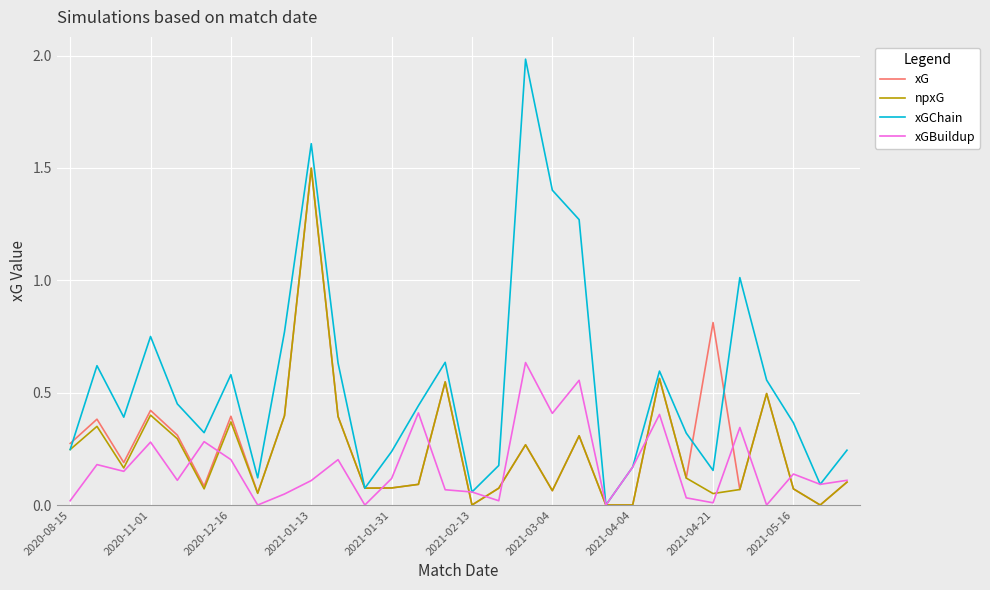

Which series has the largest range (max minus min)?

xGChain